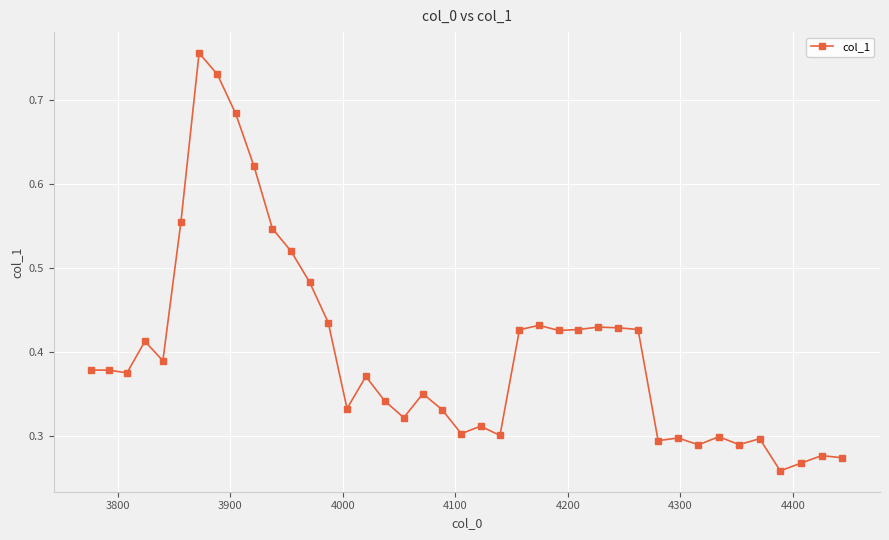

Count the number of categories in the chart.

40